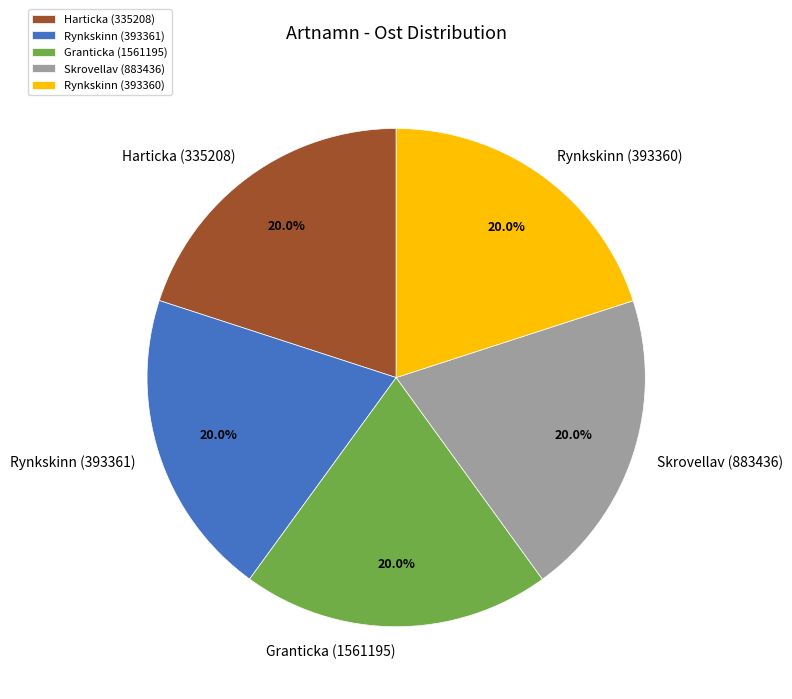

How many slices are in this pie chart?

5